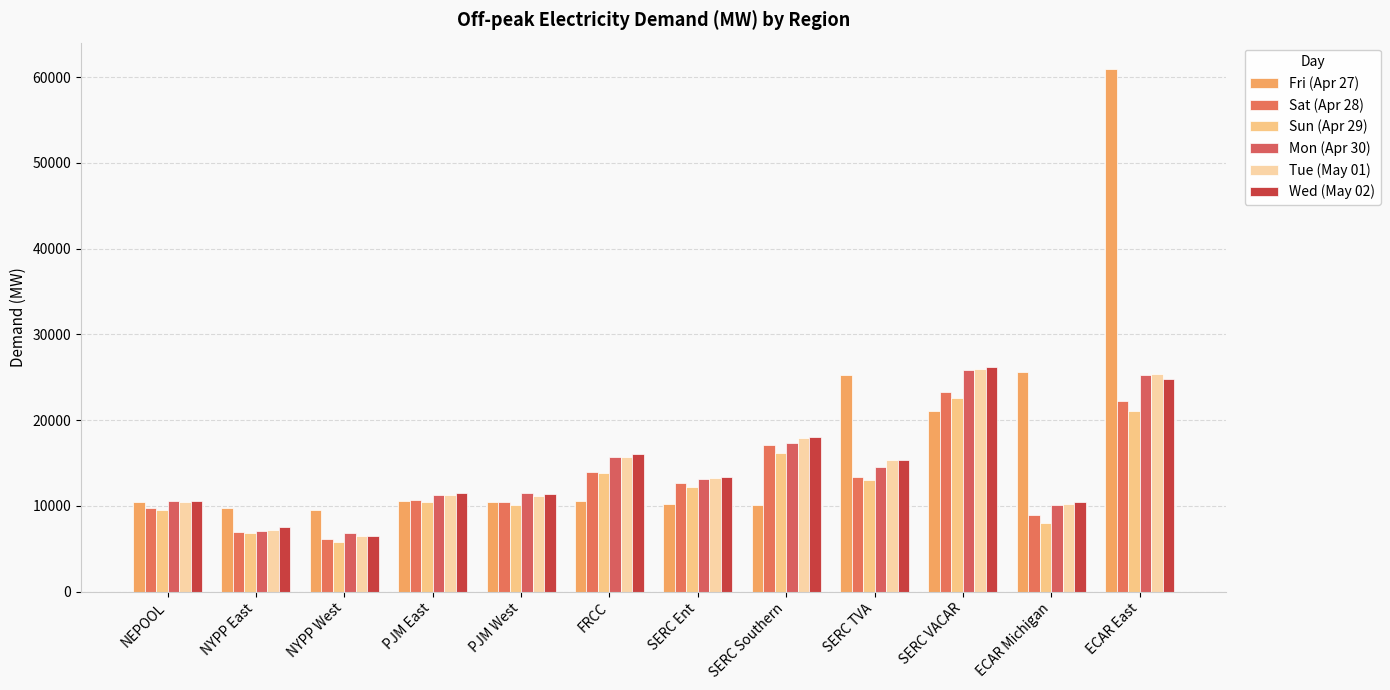

The Fri (Apr 27) series shows 10528.8 at FRCC. True or false?

True